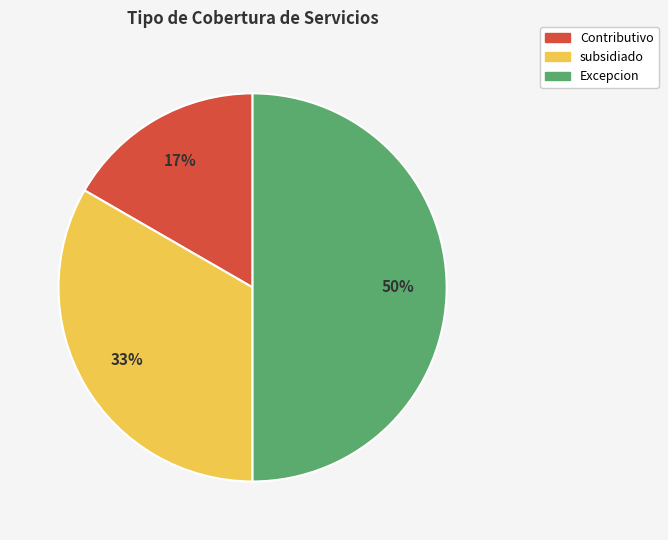

Do Contributivo and Excepcion together represent more than half of the pie?

Yes